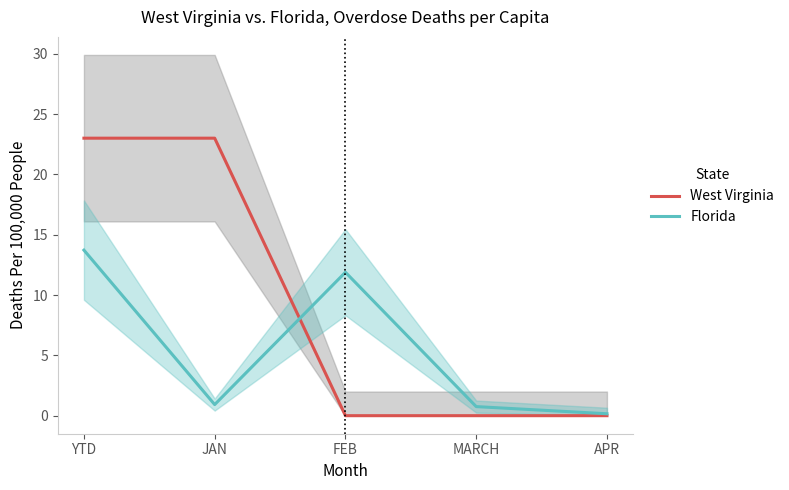

List the series in order of their overall mean, highest first.

West Virginia, Florida